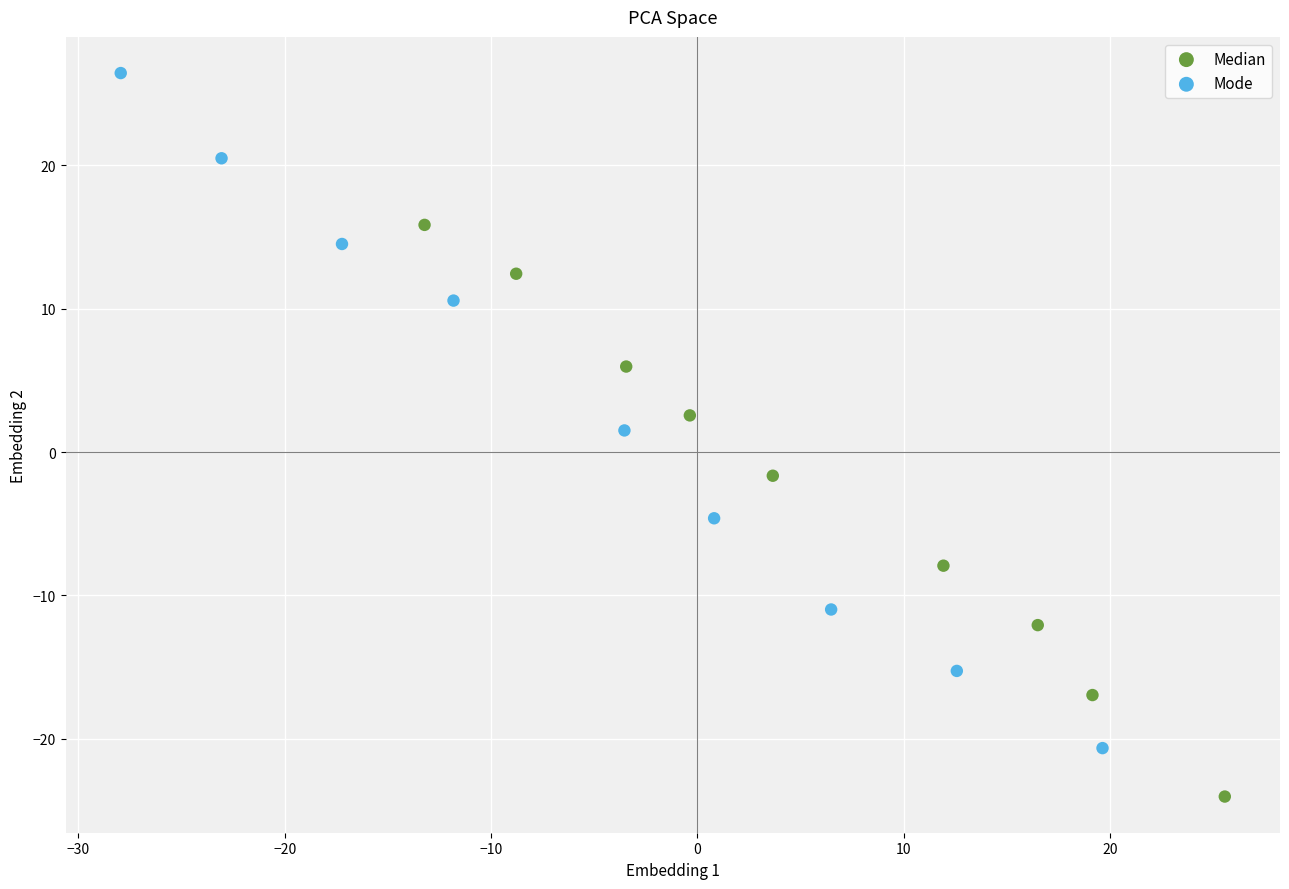

What are all the series names shown in the legend?

Median, Mode